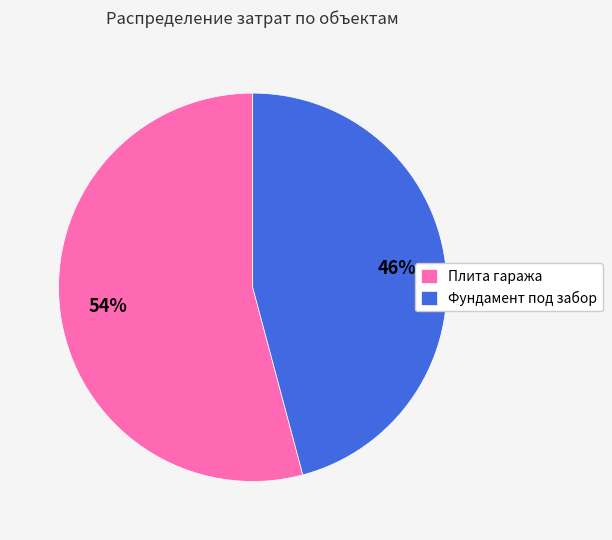

Do Фундамент под забор and Плита гаража together represent more than half of the pie?

Yes